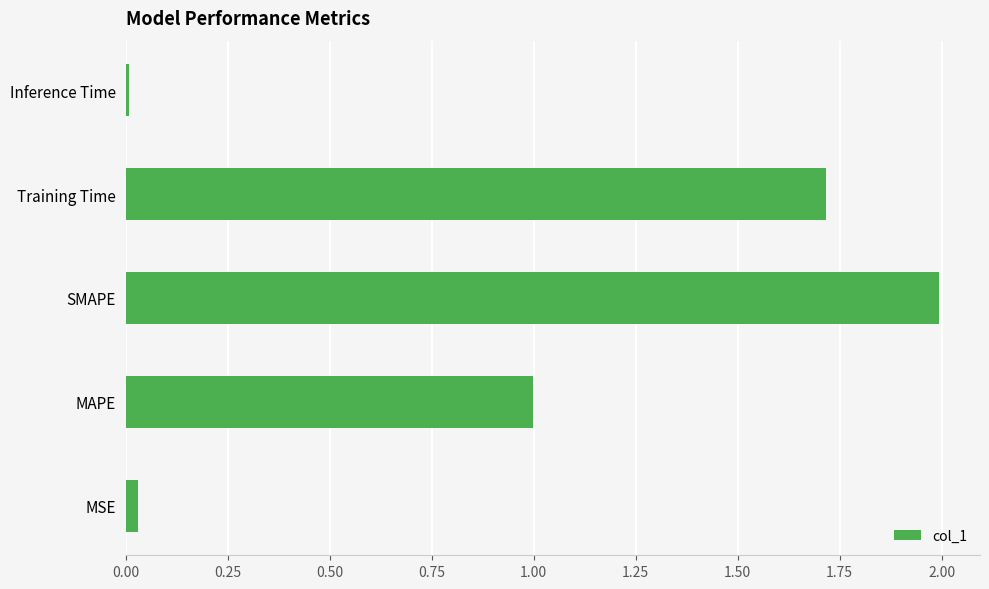

How many bars are there in total?

5